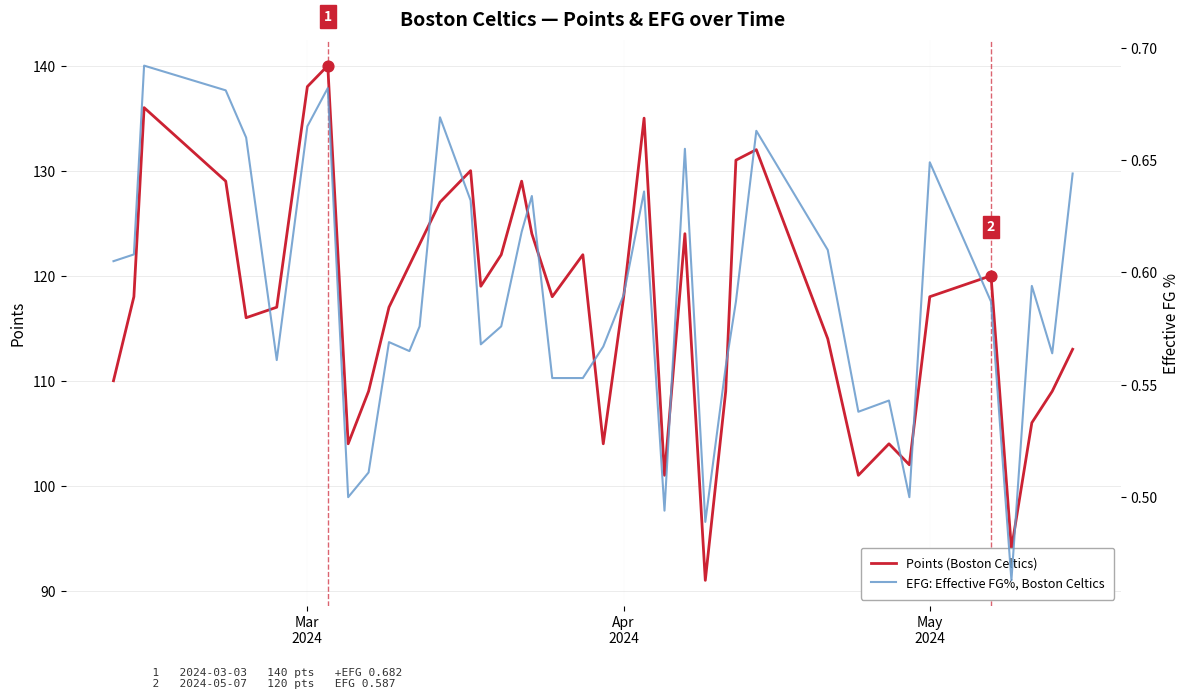

Which series contains the highest Y value?

Points (Boston Celtics)